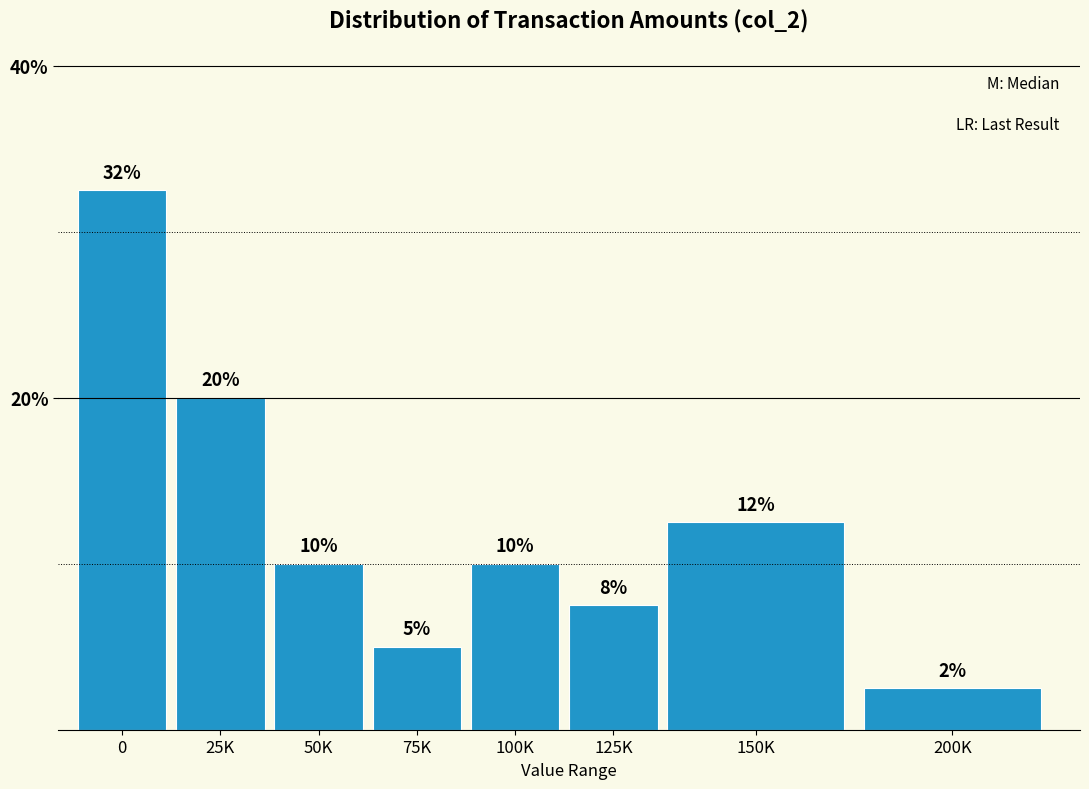

What is the maximum value shown in the chart?

32.5